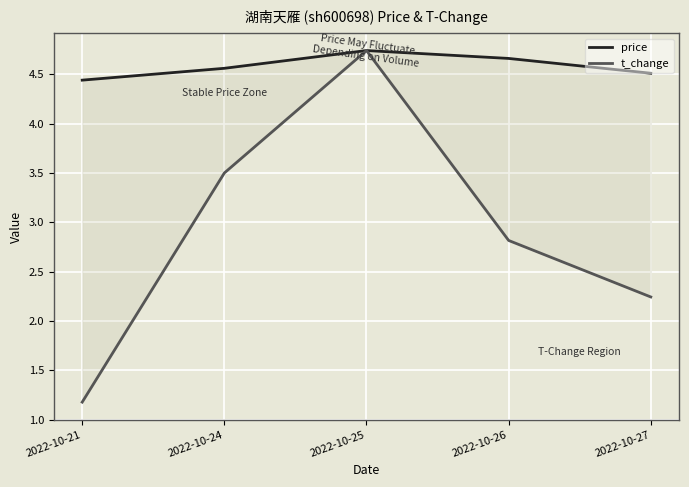

Does the chart display data point markers on the line(s)?

No